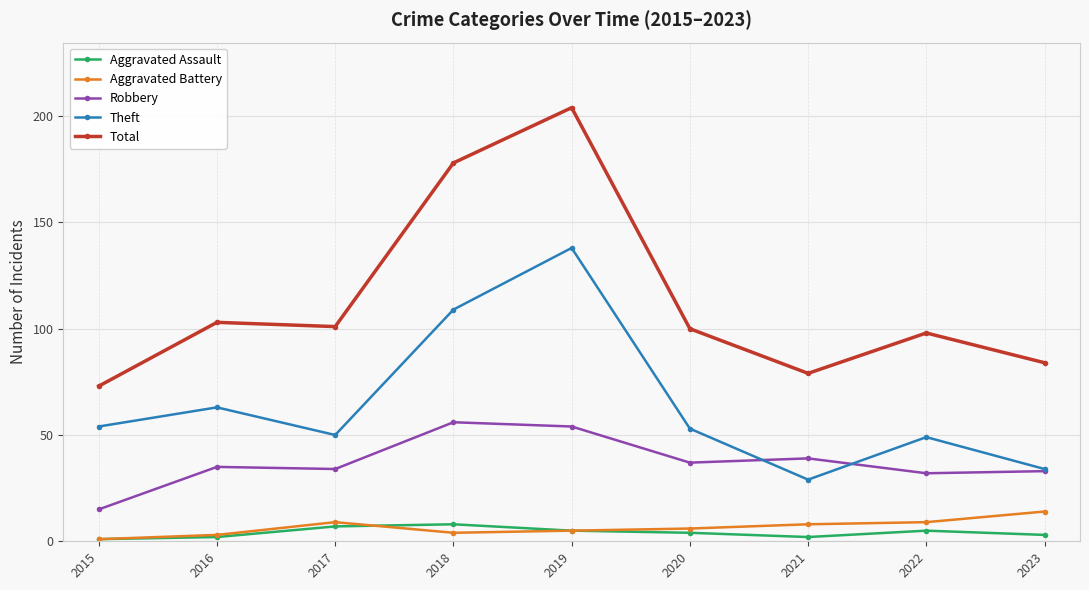

At which category does the chart reach its peak across all series?

2019